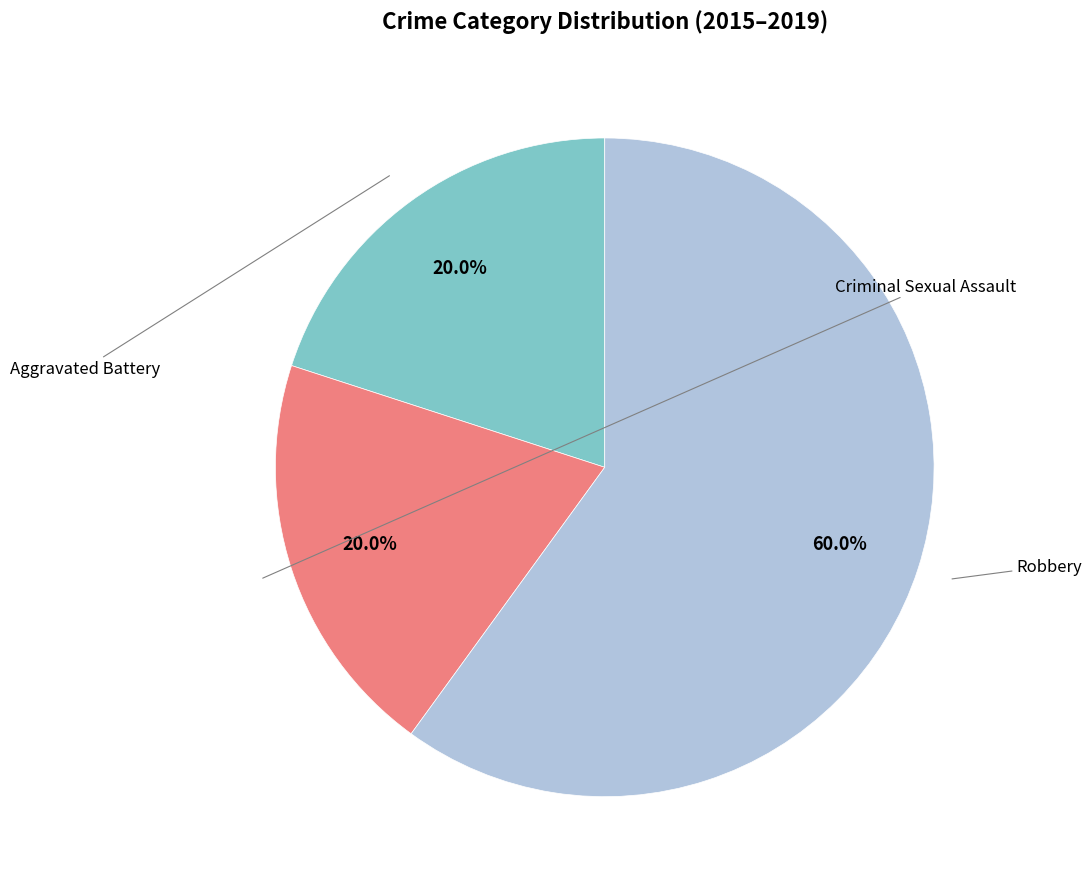

To the nearest percent, what is the difference between the largest and smallest slice percentages?

40%